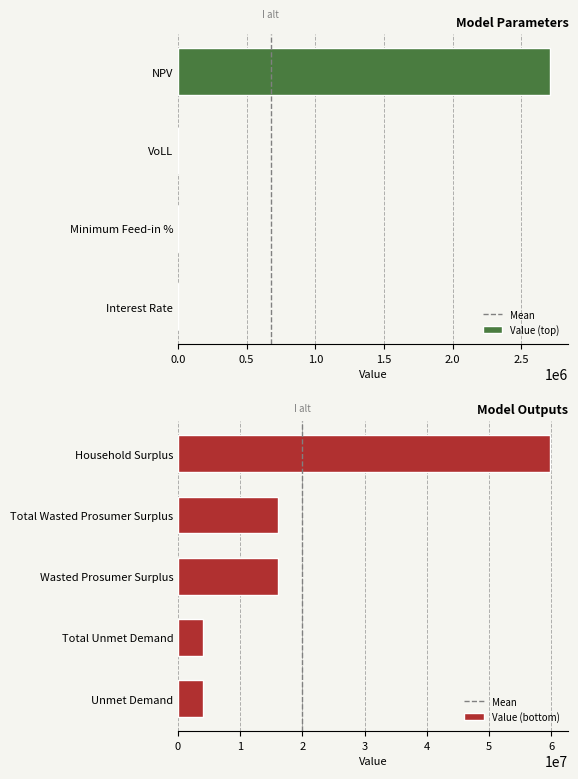

What is the value of the 5th bar from the left?

3940022.8